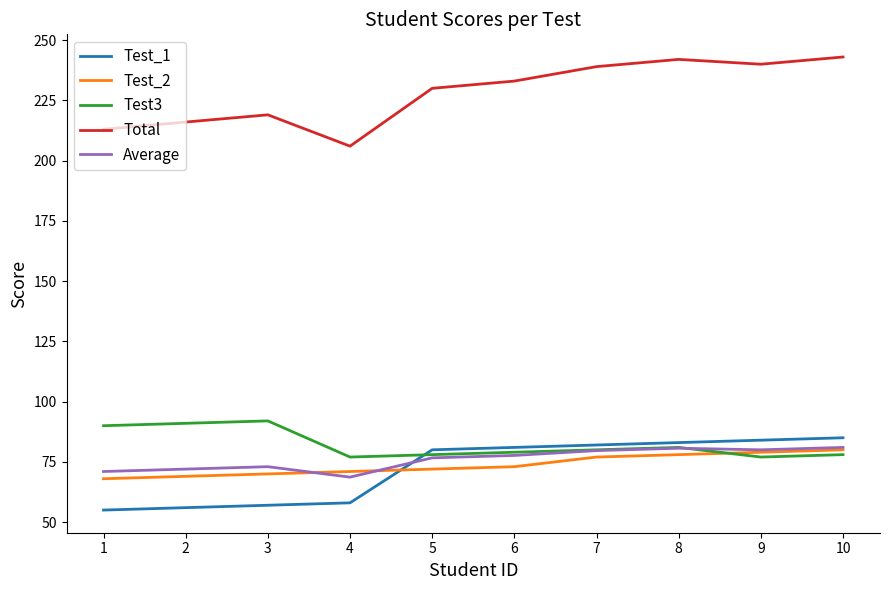

What is the total value across all series at 4?

480.7